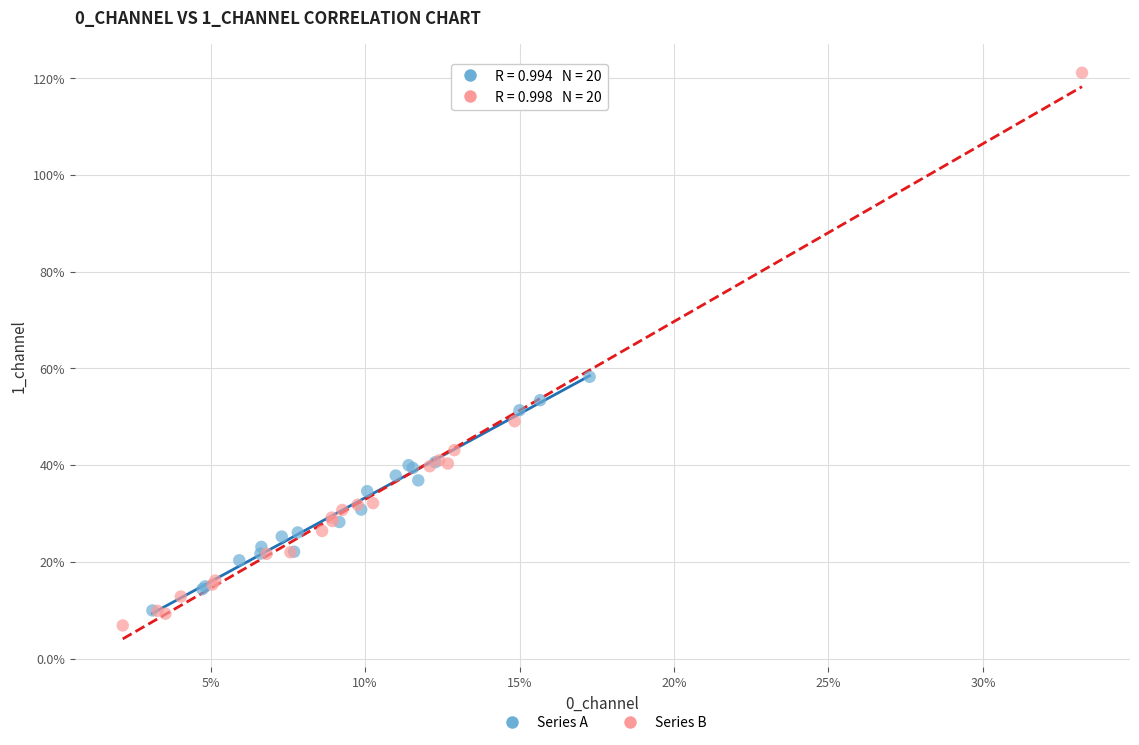

Which series reaches the minimum Y coordinate?

Series B